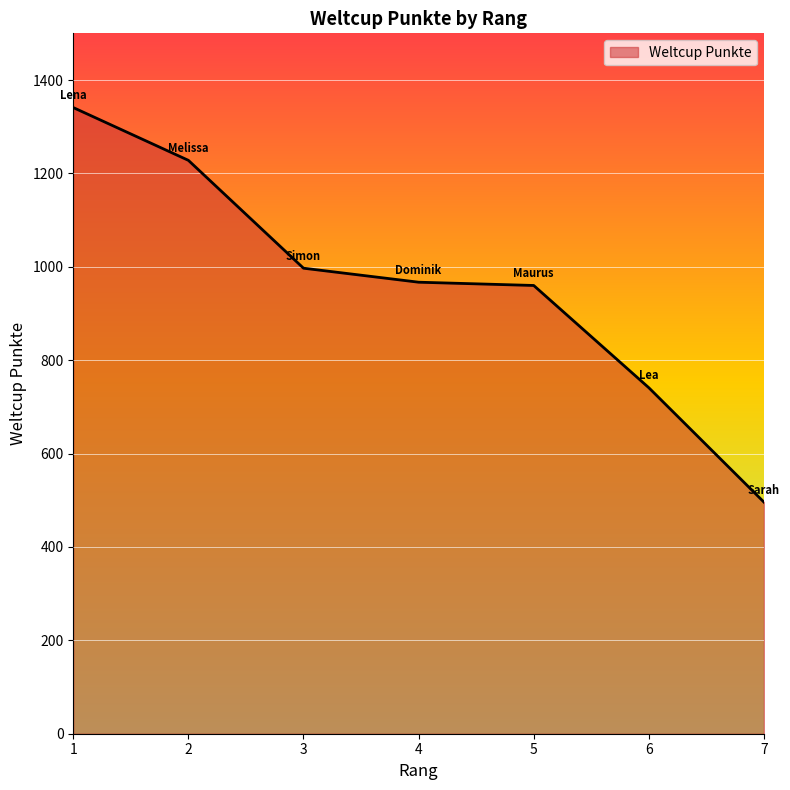

How many values are below 967?

3